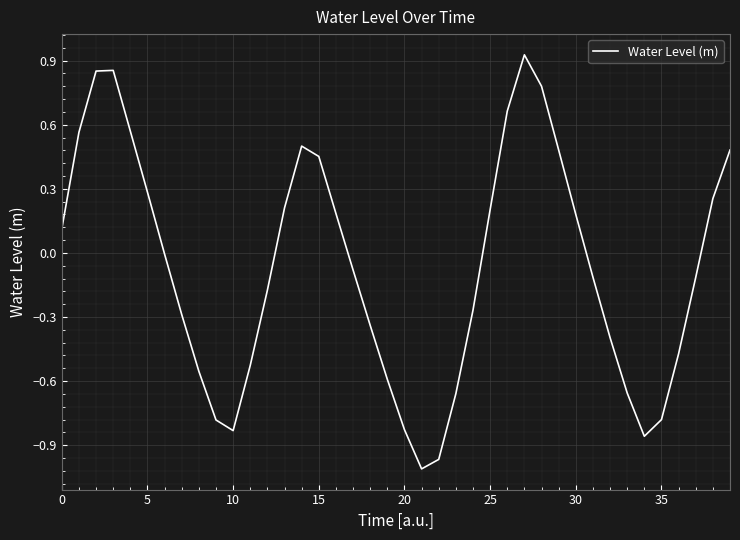

What is the difference between the maximum and minimum values?

1.9